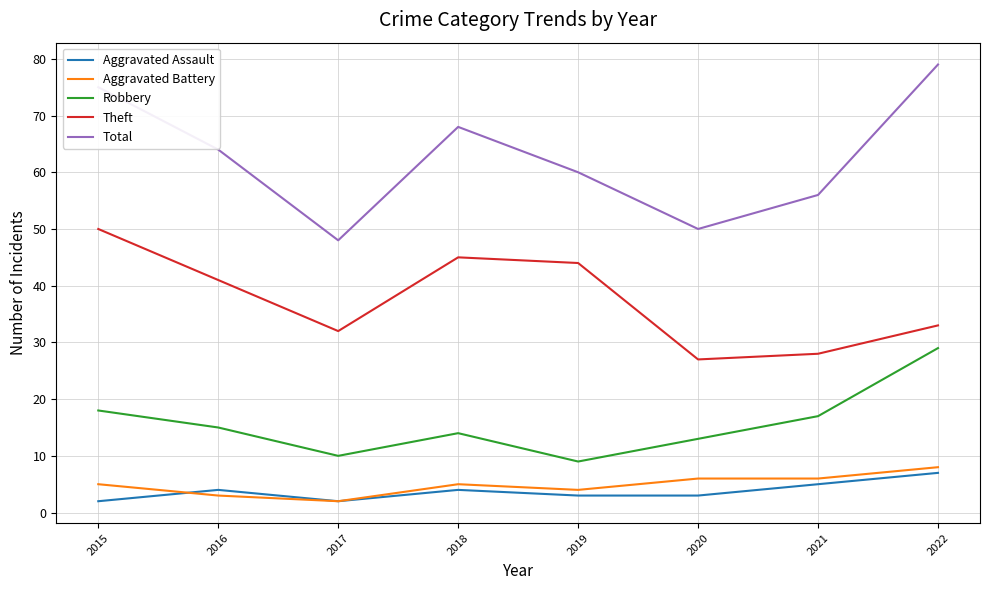

At which label is Total closest to 63?

2016